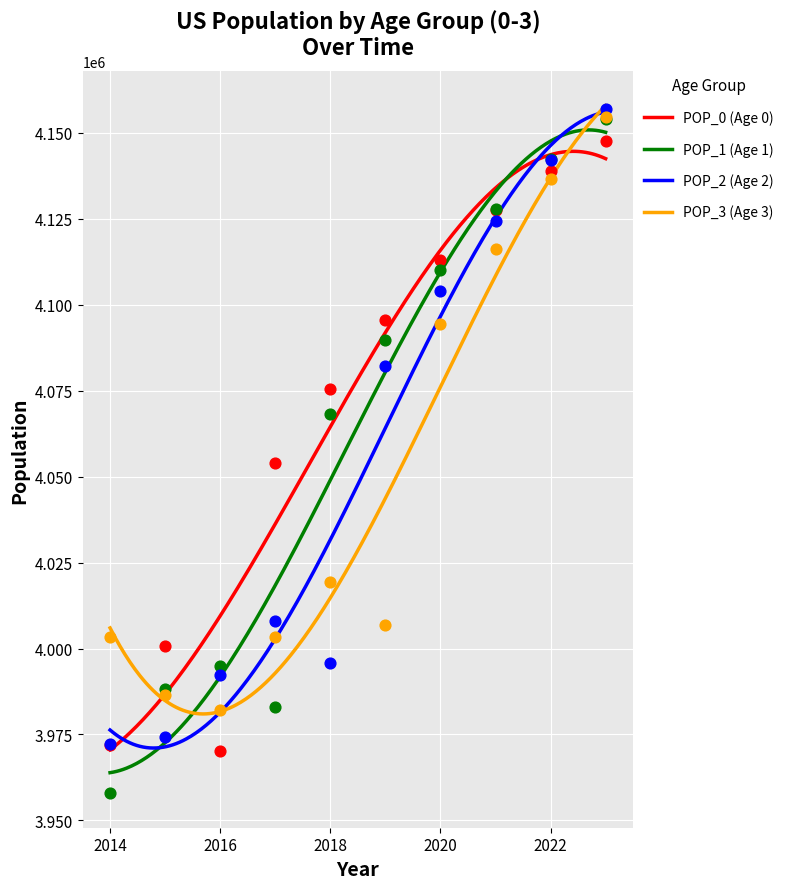

Which series reaches the minimum Y coordinate?

2014-2023 POP_1